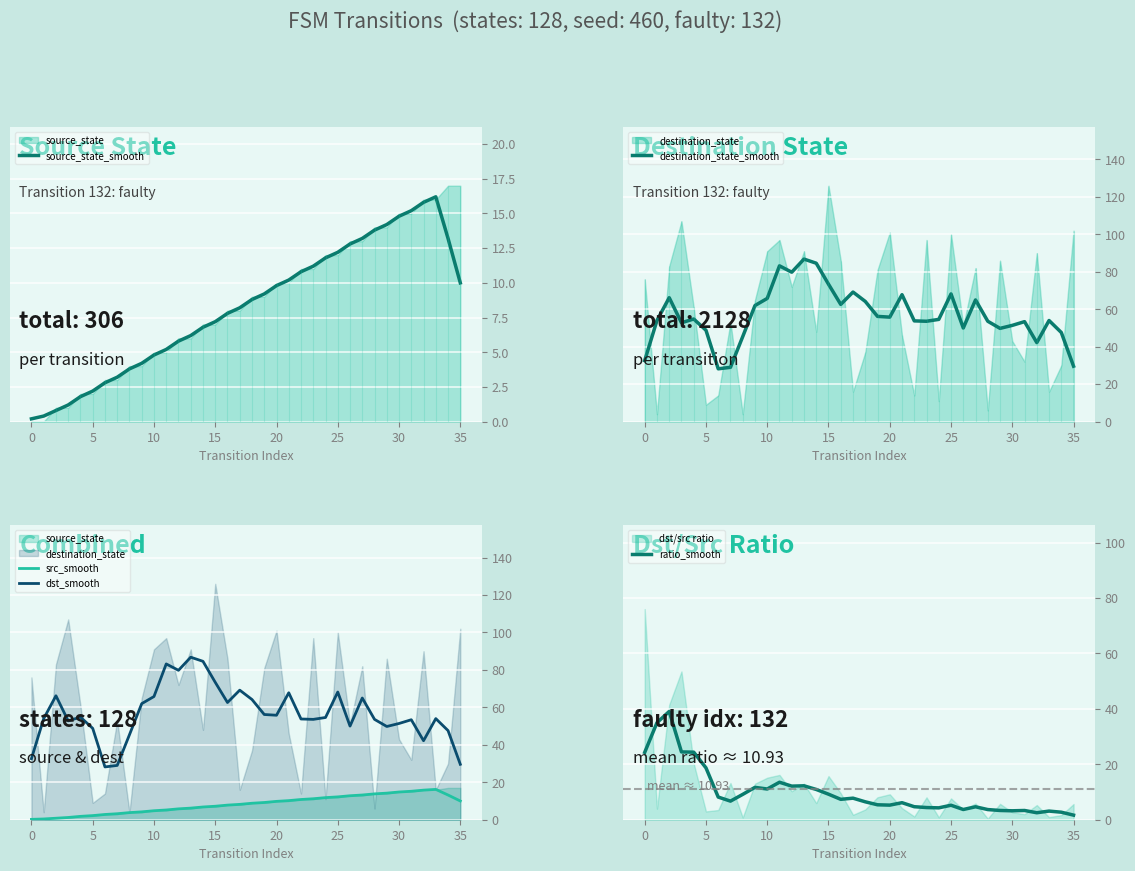

What is the smallest value displayed?

0.2